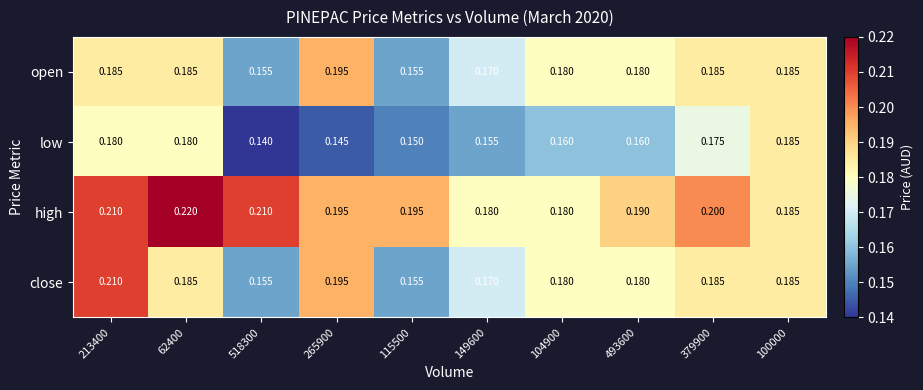

Which series has the widest spread of values?

close